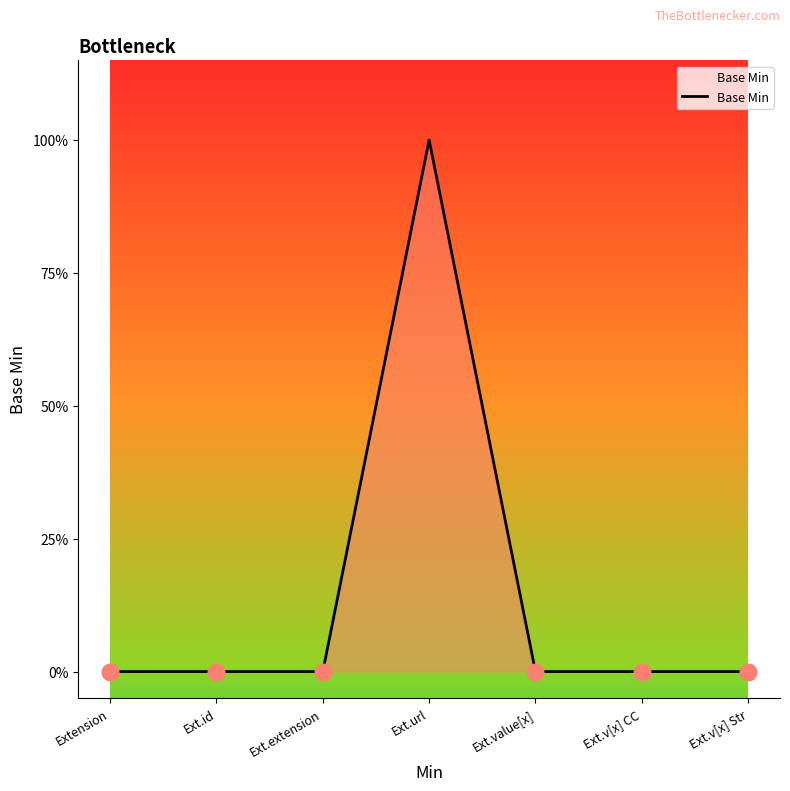

What is the sum of all values?

1